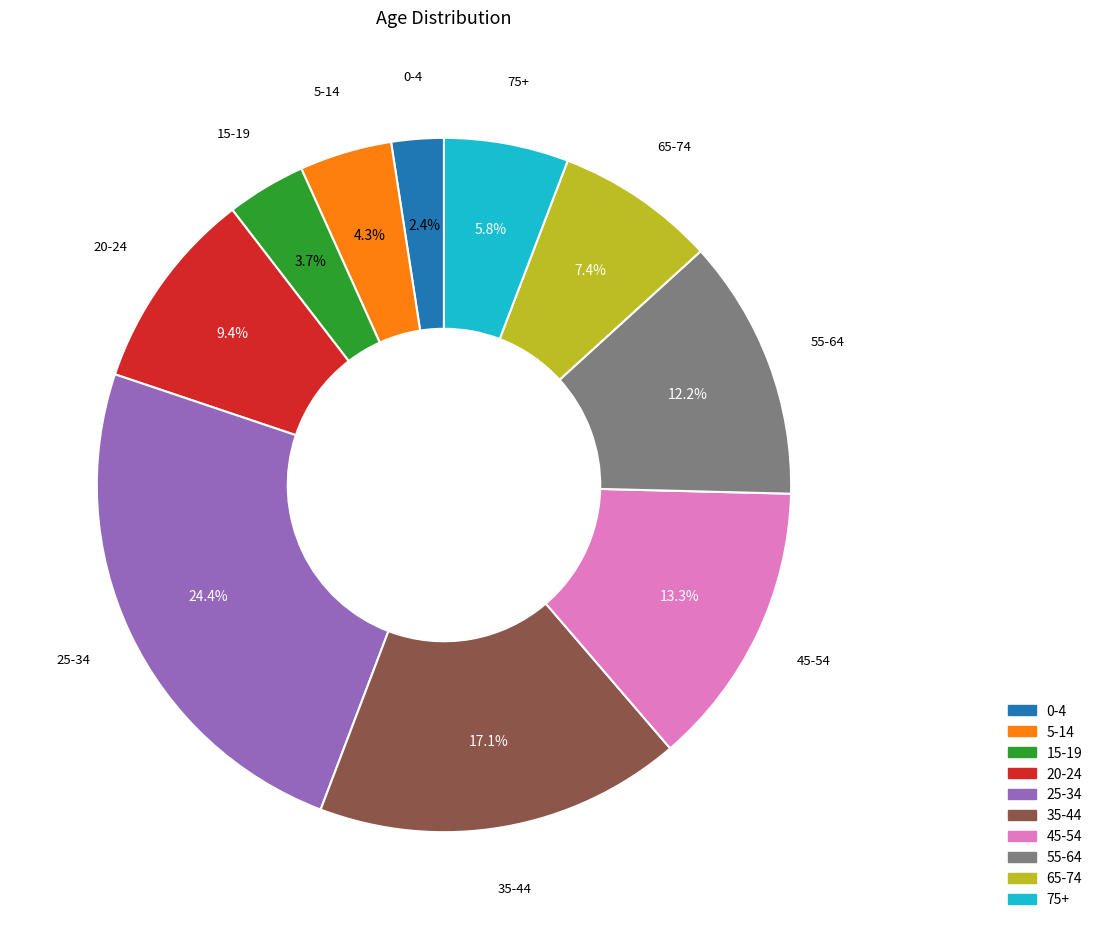

Rank the categories by value from highest to lowest.

25-34, 35-44, 45-54, 55-64, 20-24, 65-74, 75+, 5-14, 15-19, 0-4